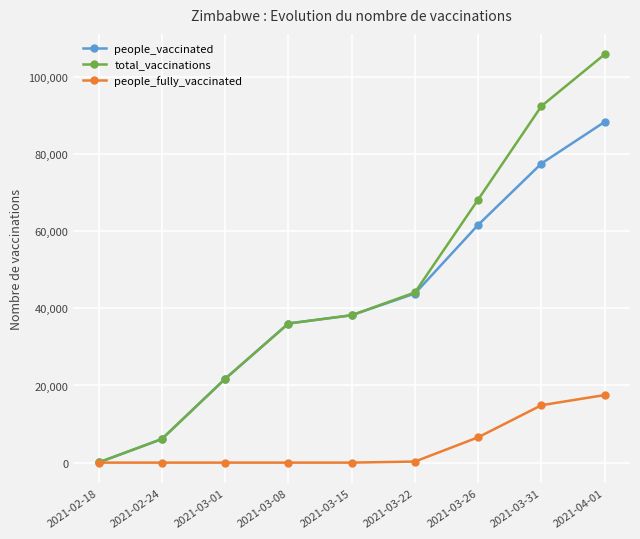

Is the value of total_vaccinations at 2021-03-22 greater than the value of people_vaccinated at 2021-03-26?

No